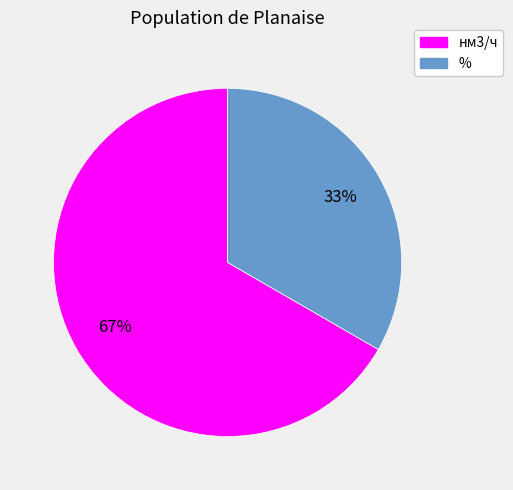

Is there a majority slice in this chart?

Yes